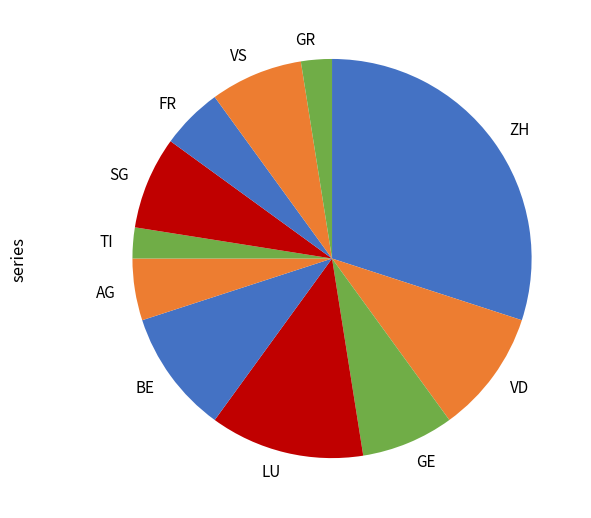

Combined, do GR and SG account for over 50%?

No